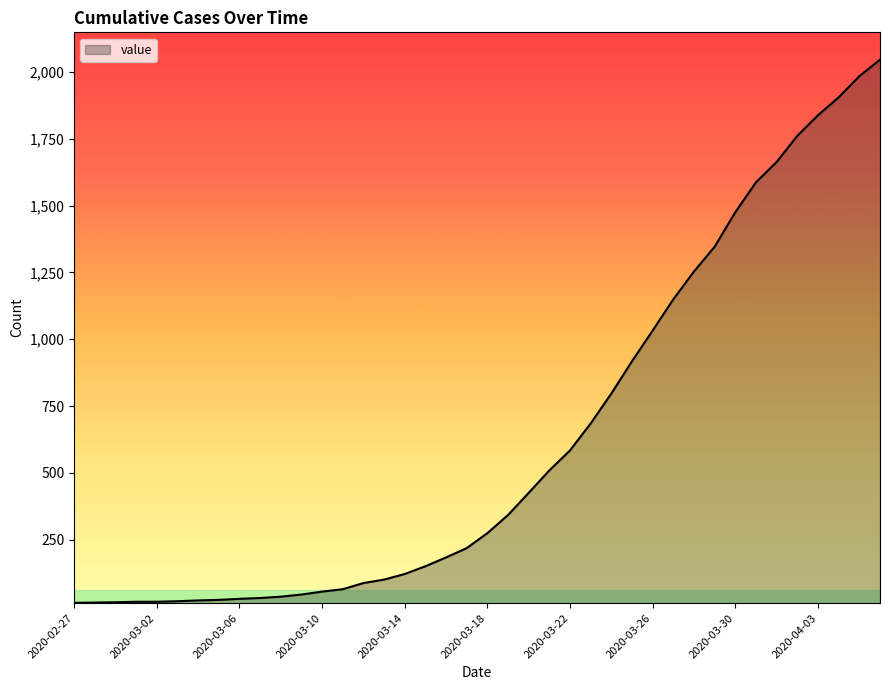

Reading left to right, extract all data points from this chart.

2020-02-27=13	2020-02-28=14	2020-02-29=15	2020-03-01=17	2020-03-02=17	2020-03-03=19	2020-03-04=22	2020-03-05=24	2020-03-06=28	2020-03-07=31	2020-03-08=36	2020-03-09=44	2020-03-10=55	2020-03-11=64	2020-03-12=87	2020-03-13=100	2020-03-14=121	2020-03-15=150	2020-03-16=183	2020-03-17=218	2020-03-18=274	2020-03-19=342	2020-03-20=425	2020-03-21=509	2020-03-22=584	2020-03-23=685	2020-03-24=797	2020-03-25=918	2020-03-26=1033	2020-03-27=1150	2020-03-28=1254	2020-03-29=1347	2020-03-30=1476	2020-03-31=1588	2020-04-01=1664	2020-04-02=1762	2020-04-03=1839	2020-04-04=1906	2020-04-05=1985	2020-04-06=2047